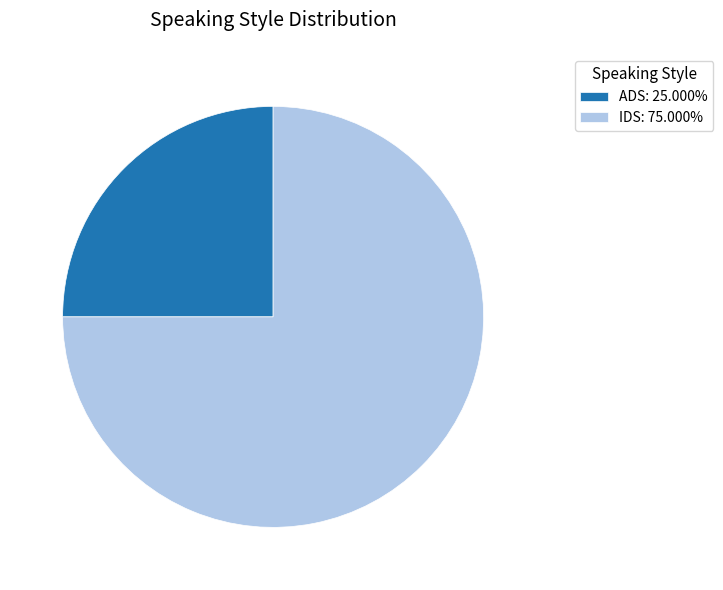

Is there a majority slice in this chart?

Yes